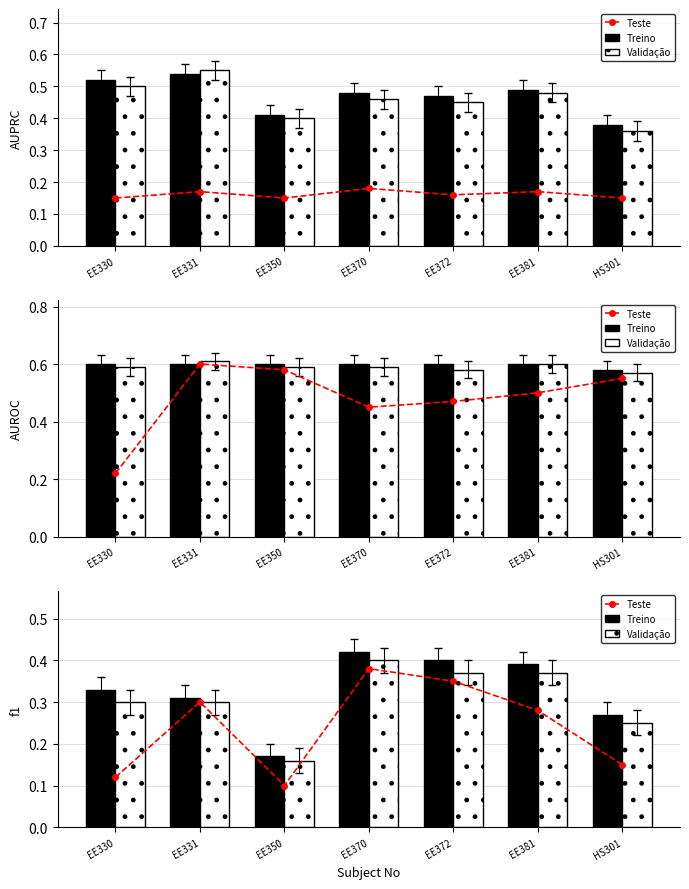

What position from the right is EE331?

6